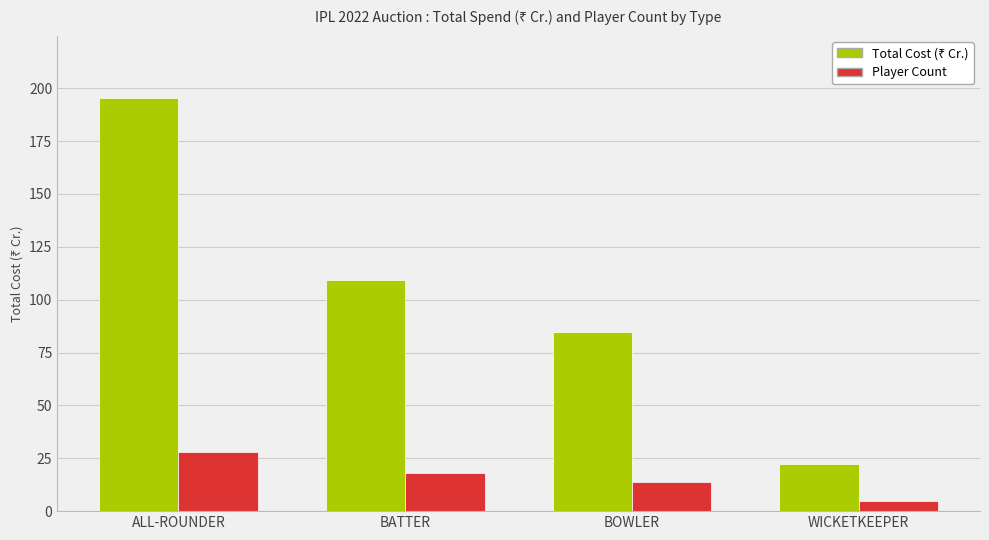

How many distinct data groups are displayed?

2